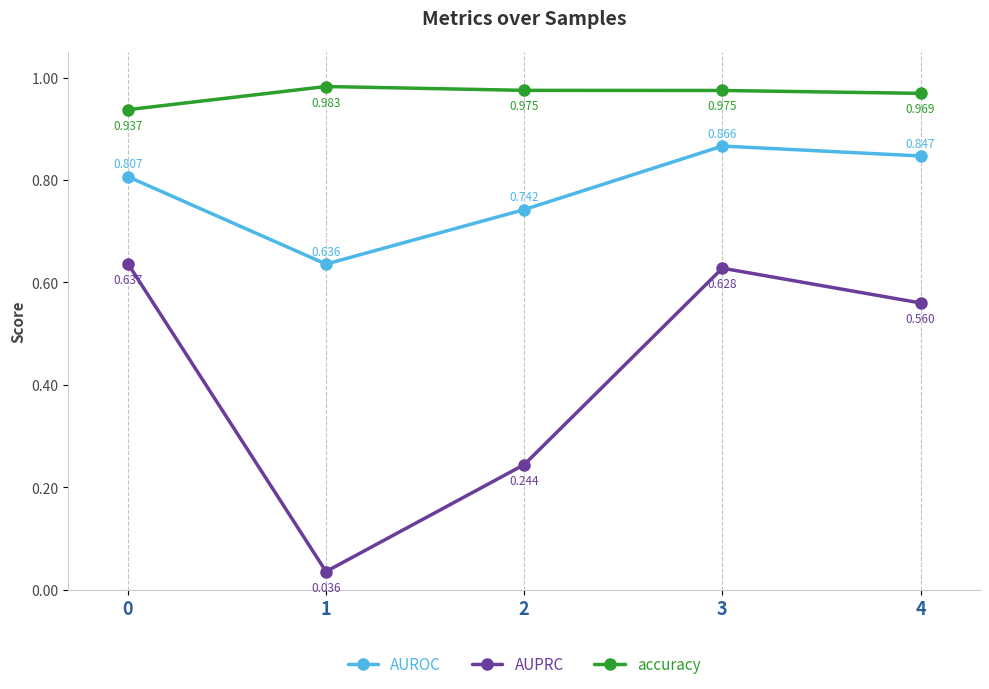

What is the total value across all series at 2?

2.0